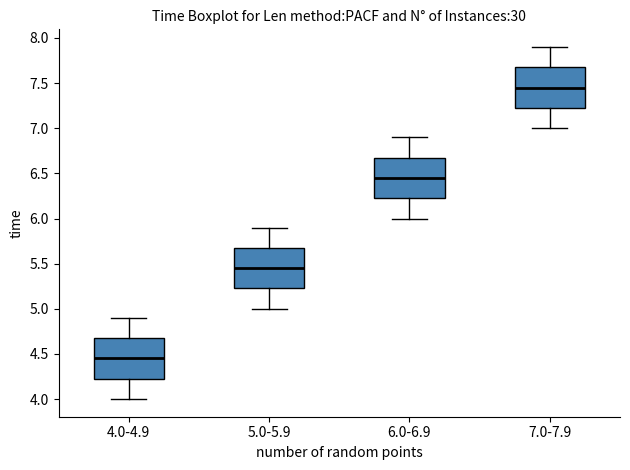

Which box has the lowest median line?

4.0-4.9